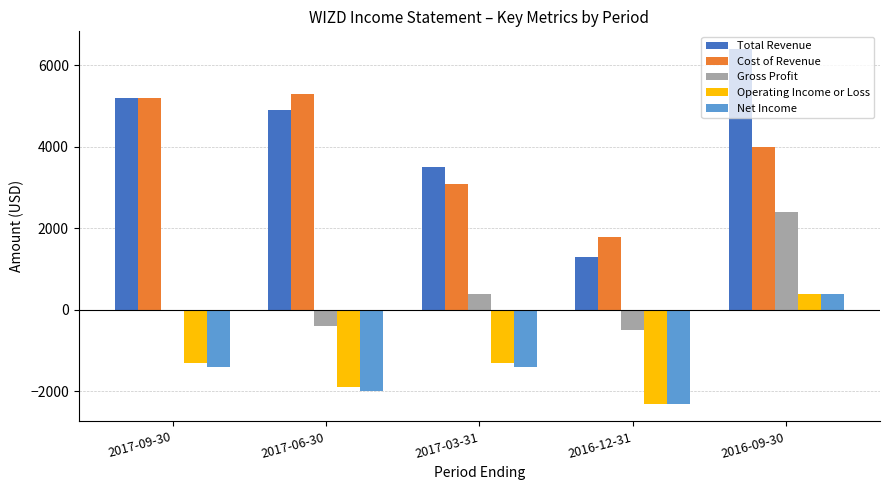

The Gross Profit series shows 1876 at 2017-09-30. True or false?

False